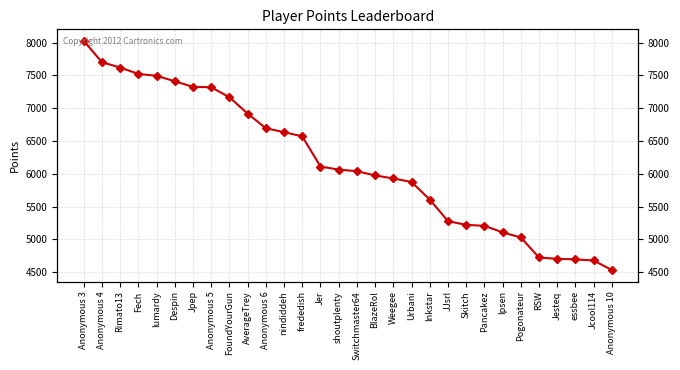

True or false: there are more than 0 points higher than both neighbors.

False